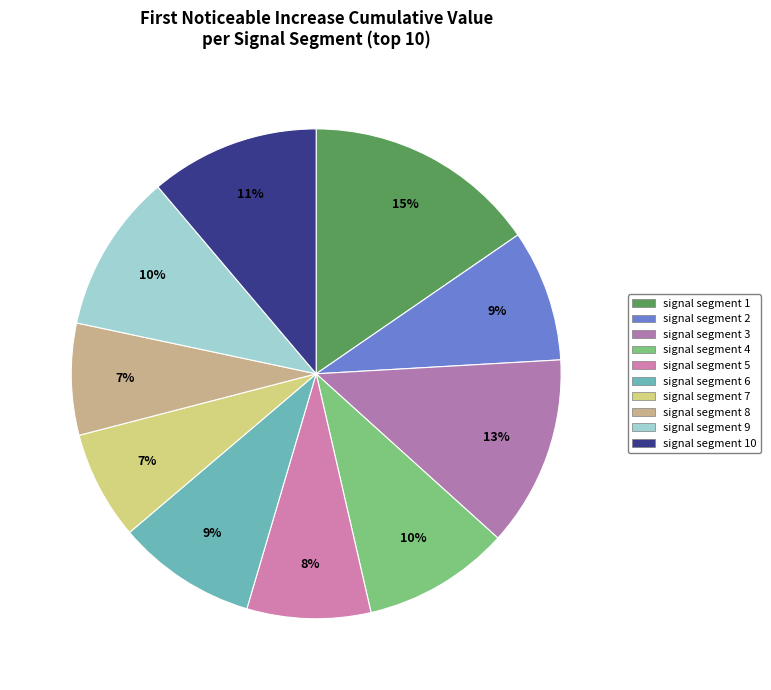

Rank the categories by value from highest to lowest.

signal segment 1, signal segment 3, signal segment 10, signal segment 9, signal segment 4, signal segment 6, signal segment 2, signal segment 5, signal segment 8, signal segment 7